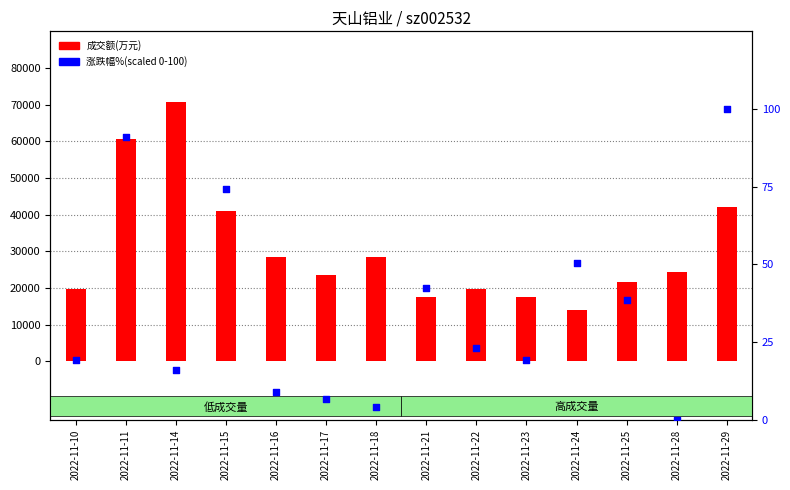

Which series reaches the minimum Y coordinate?

涨跌幅%(scaled)